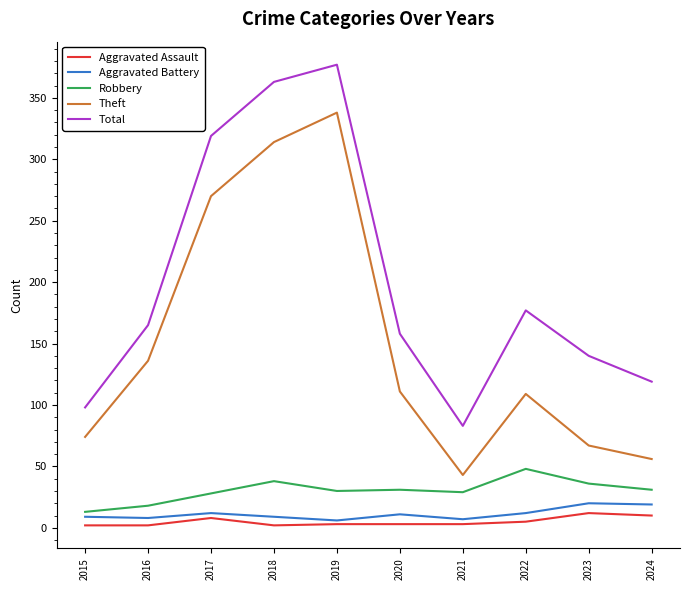

What is the sum of all Robbery values?

302